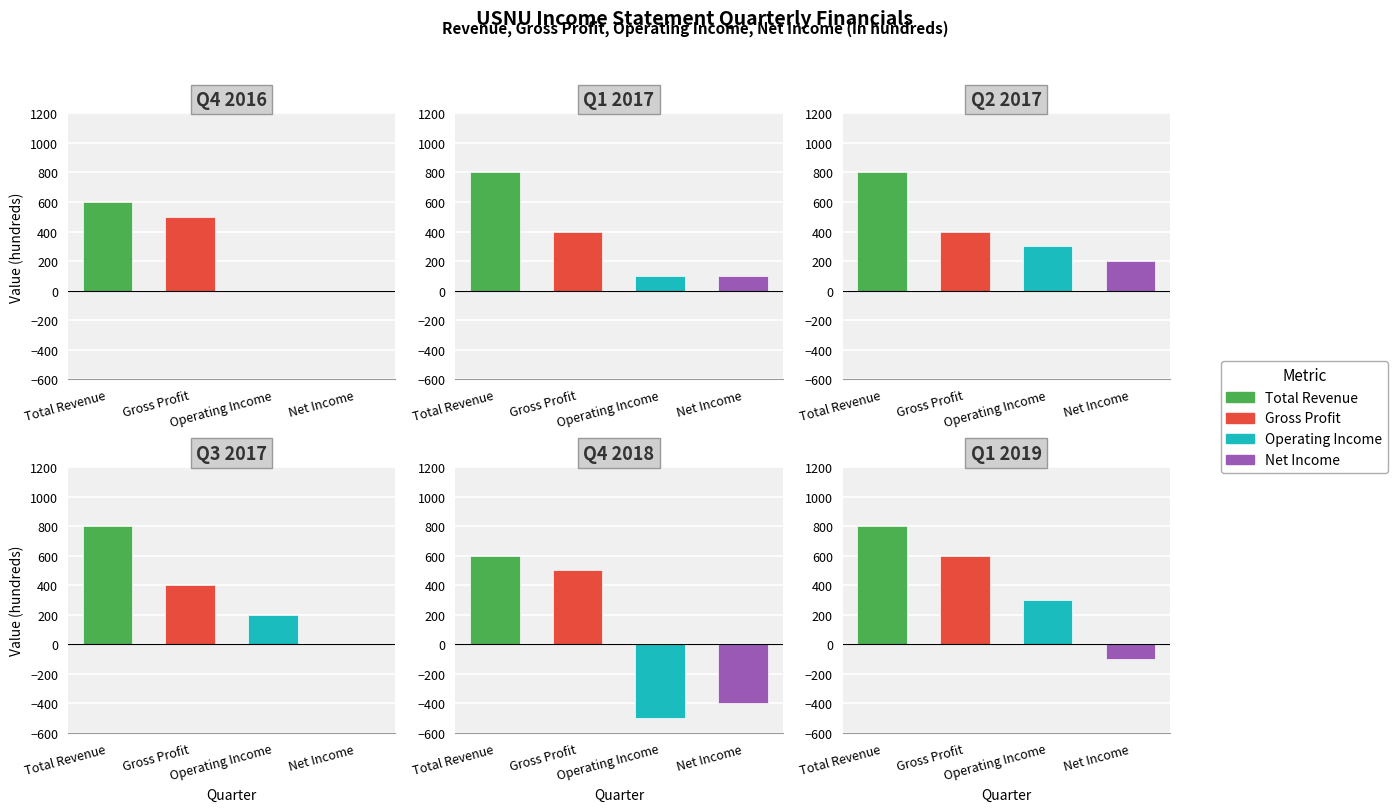

How many negative values does the Net Income series have?

2